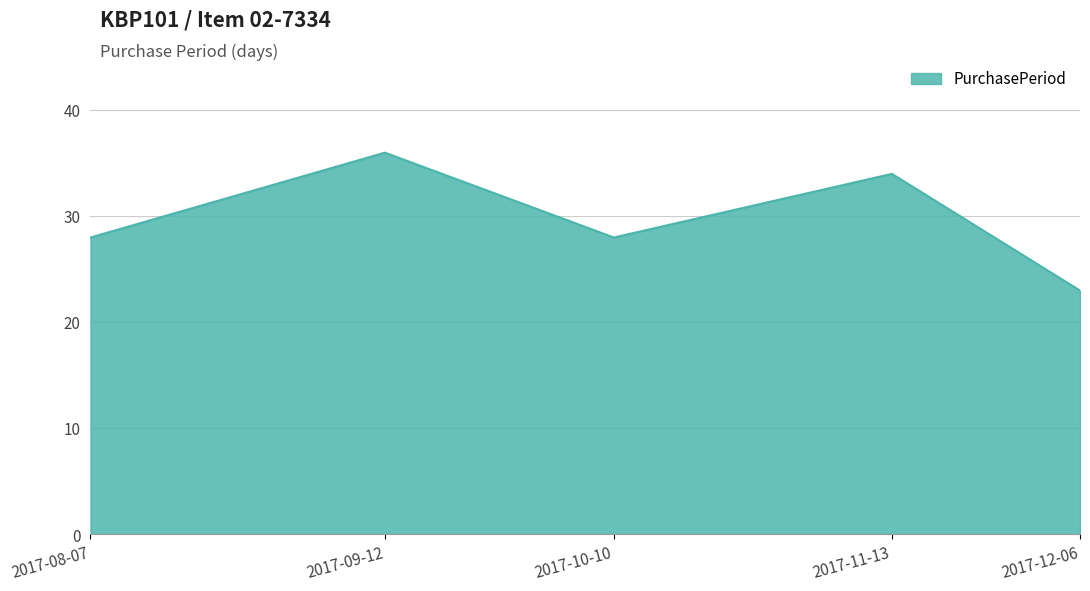

What position from the left is 2017-08-07?

1